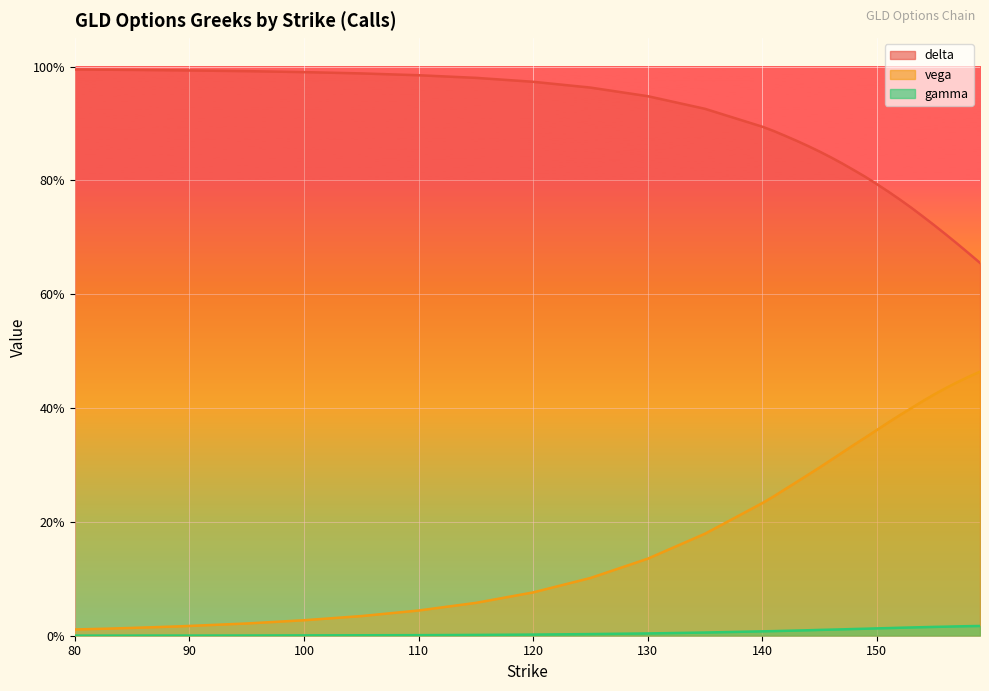

At which category is the sum across all series the highest?

151